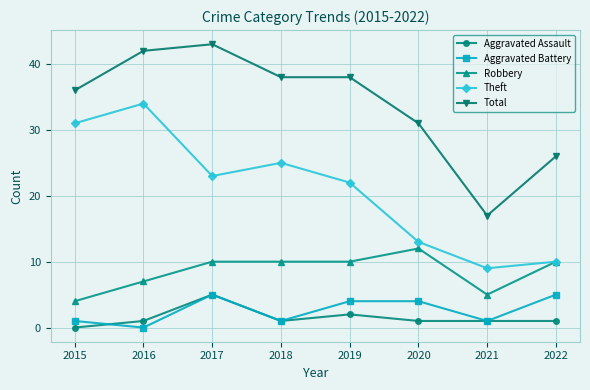

Is the value of Robbery at 2021 greater than the value of Theft at 2019?

No